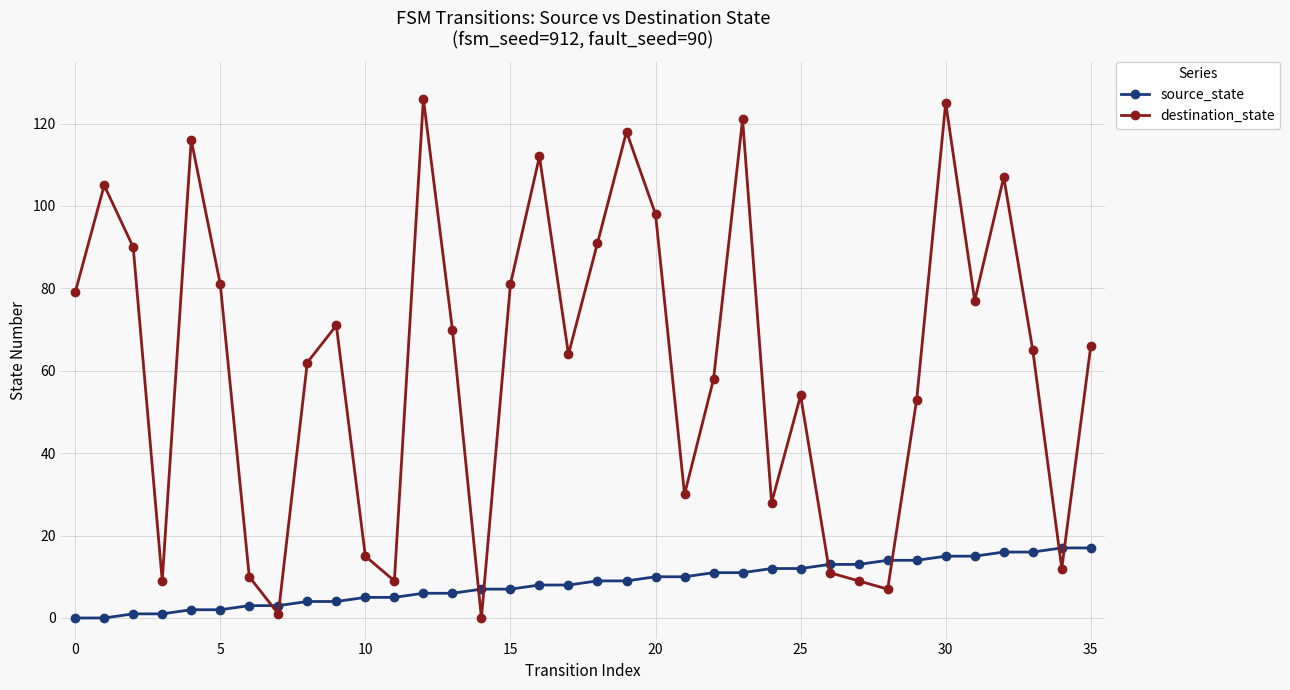

What is the difference between the maximum and minimum values in the source_state series?

17